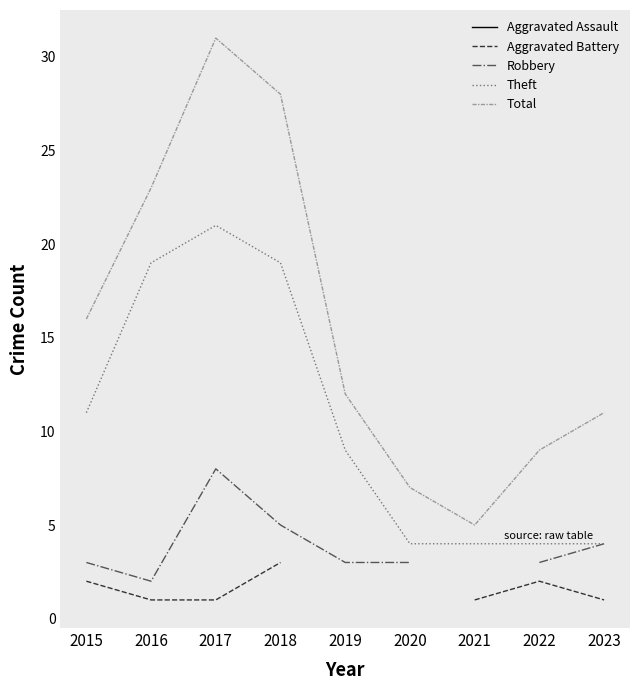

True or false: Total has a value of 5.0 at 2021.

True